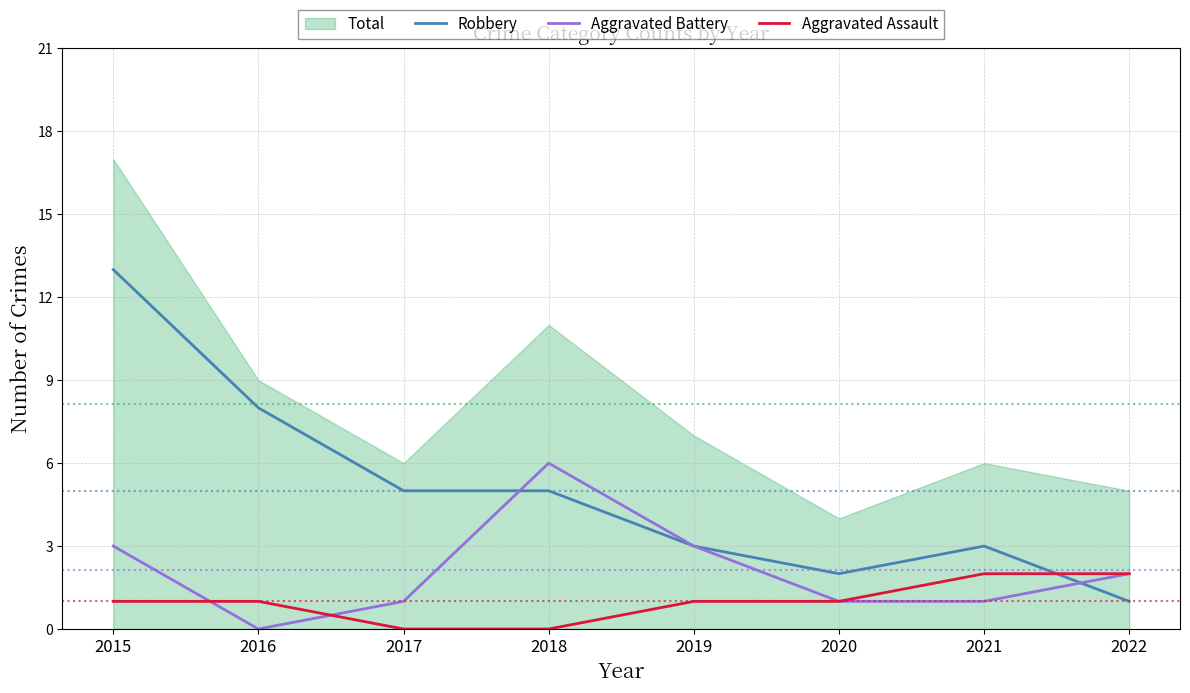

At which label does Aggravated Battery reach its peak?

2018